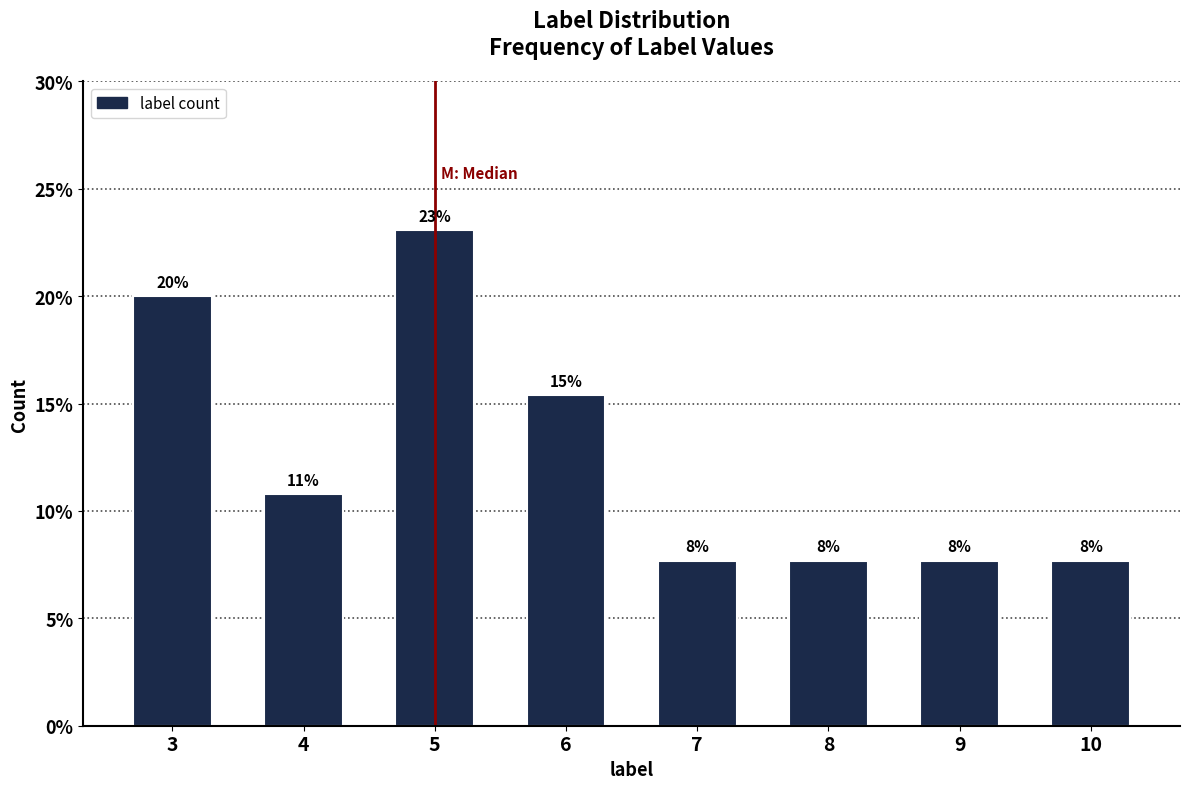

How many bars are there in total?

8